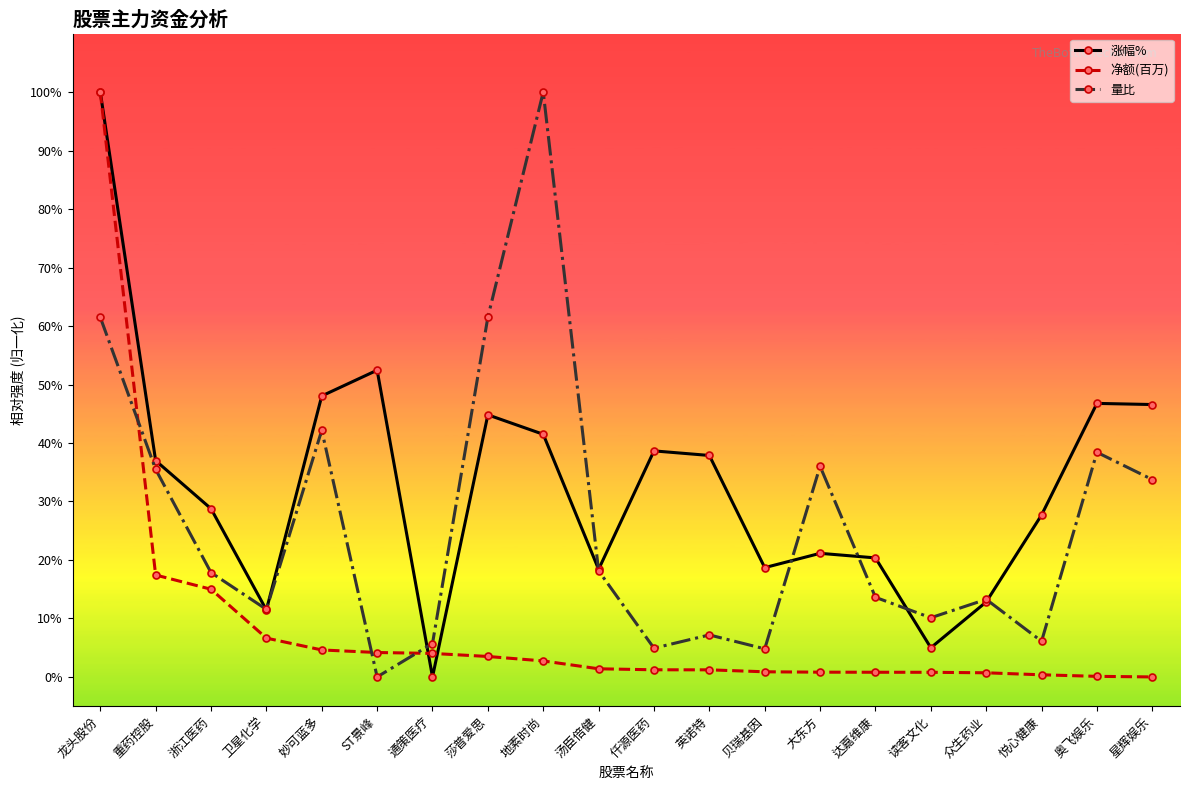

At which category is the sum across all series the highest?

龙头股份